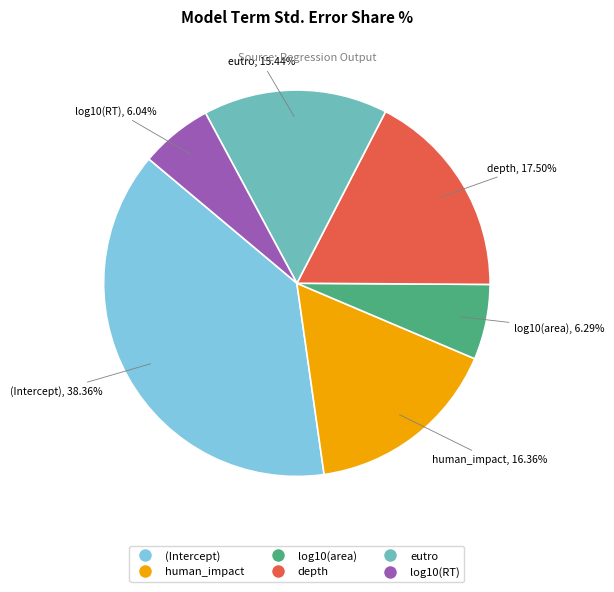

To the nearest percent, what portion does eutro represent?

15%